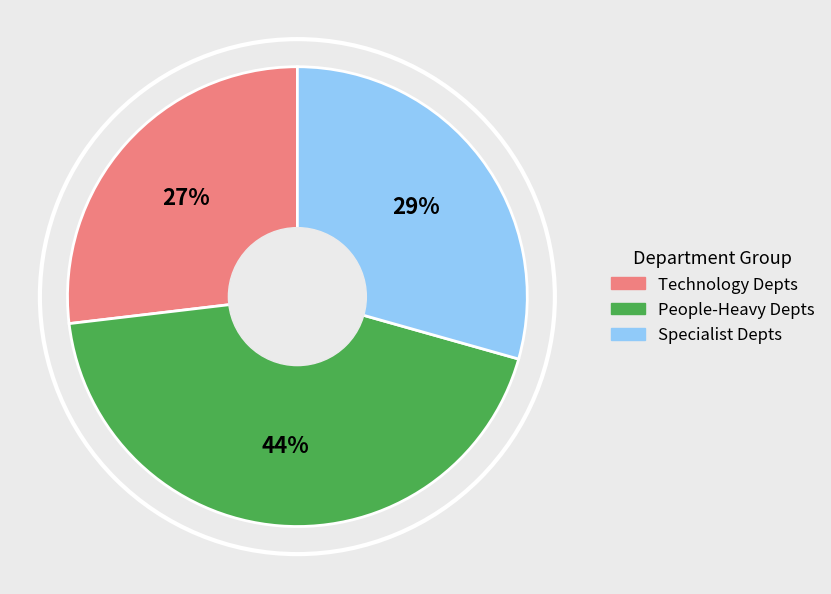

To the nearest percent, what is the difference between the largest and smallest slice percentages?

17%